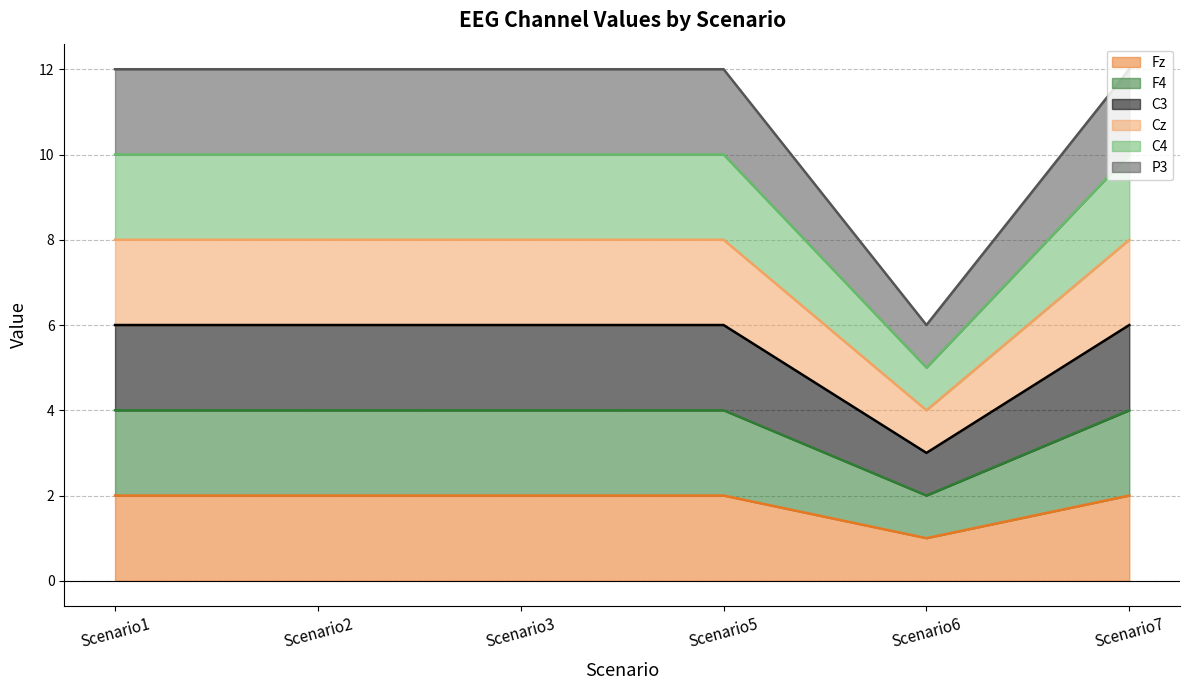

Where is the first local minimum for Fz?

Scenario6